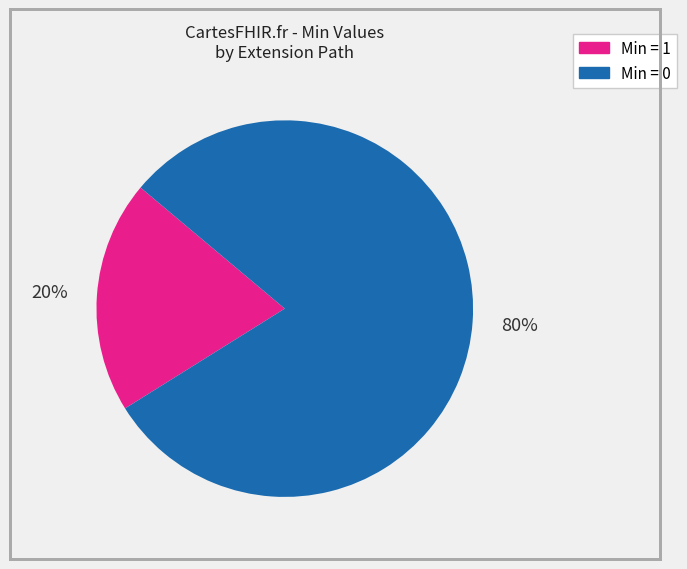

To the nearest percent, what is the average slice percentage?

50%